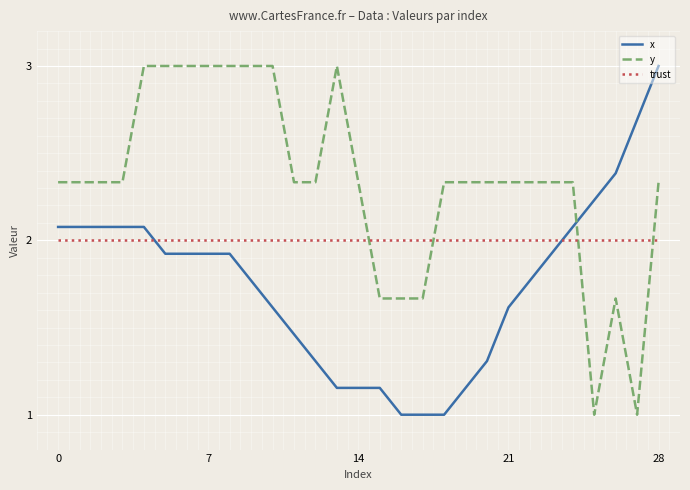

How many intersections are there between x and trust?

2